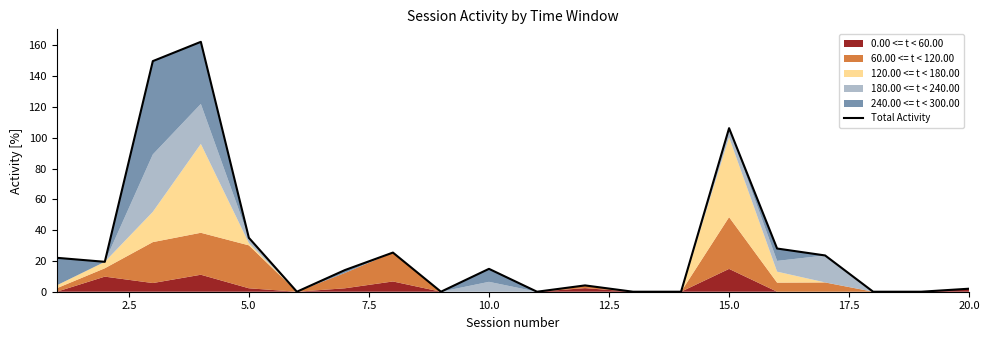

Reading left to right, list all the values displayed in this chart.

22.0	19.4	149.8	162.4	35.0	0.0	14.1	25.4	0.0	14.9	0.0	4.1	0.0	0.0	106.3	28.1	23.6	0.0	0.0	2.0